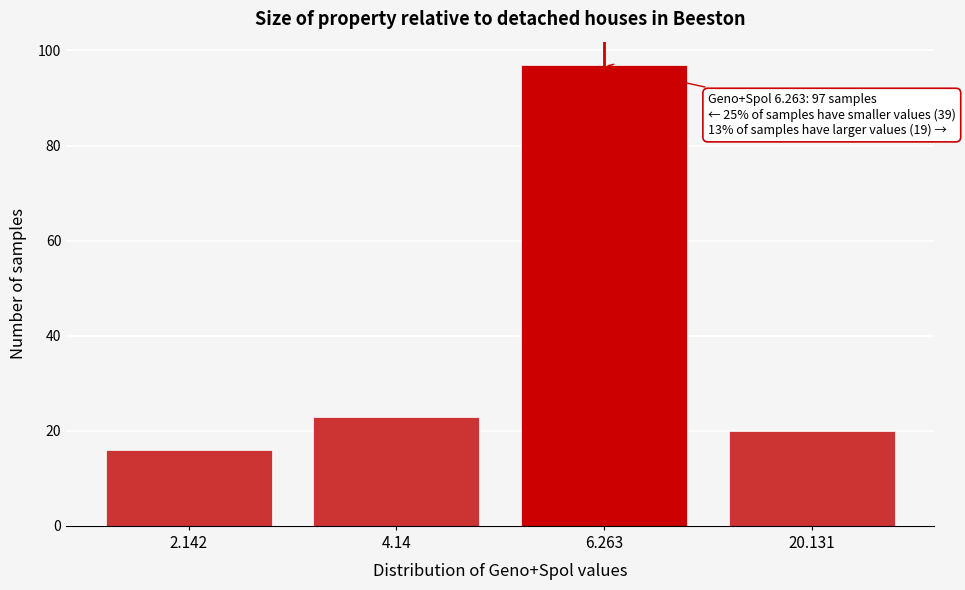

Reading left to right, list all the values displayed in this chart.

2.142=16	4.14=23	6.263=97	20.131=20